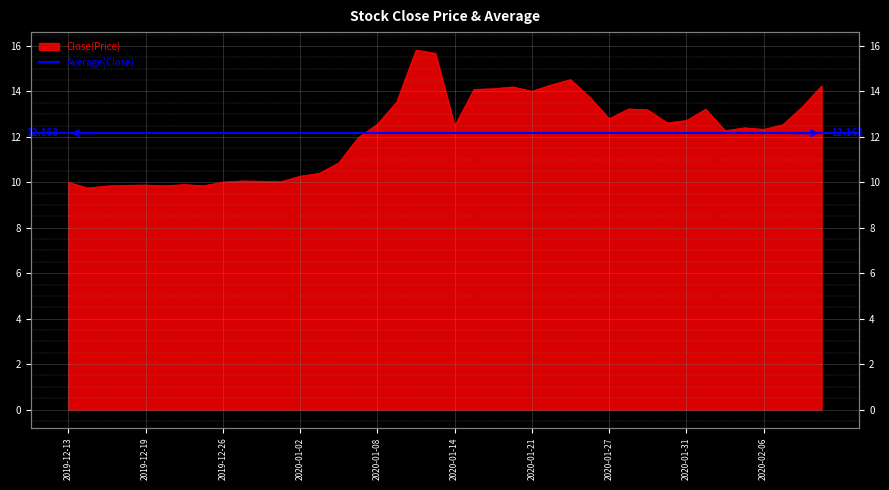

What is the ratio of the value at 2020-01-24 to the value at 2020-01-21?

1.0